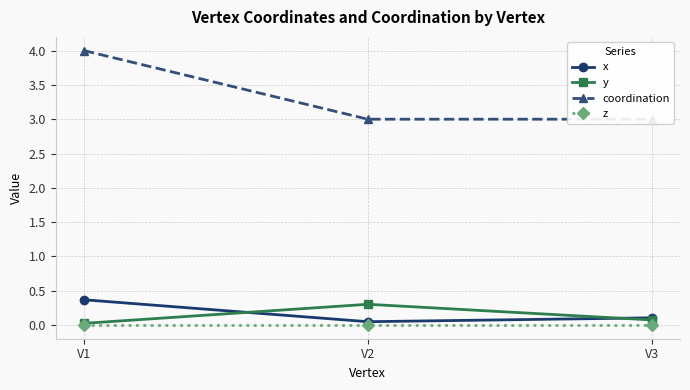

How many lines are shown in the chart?

4